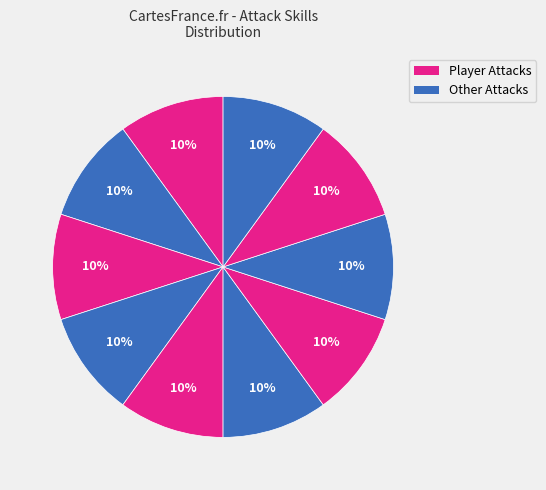

How many segments does this pie chart have?

10